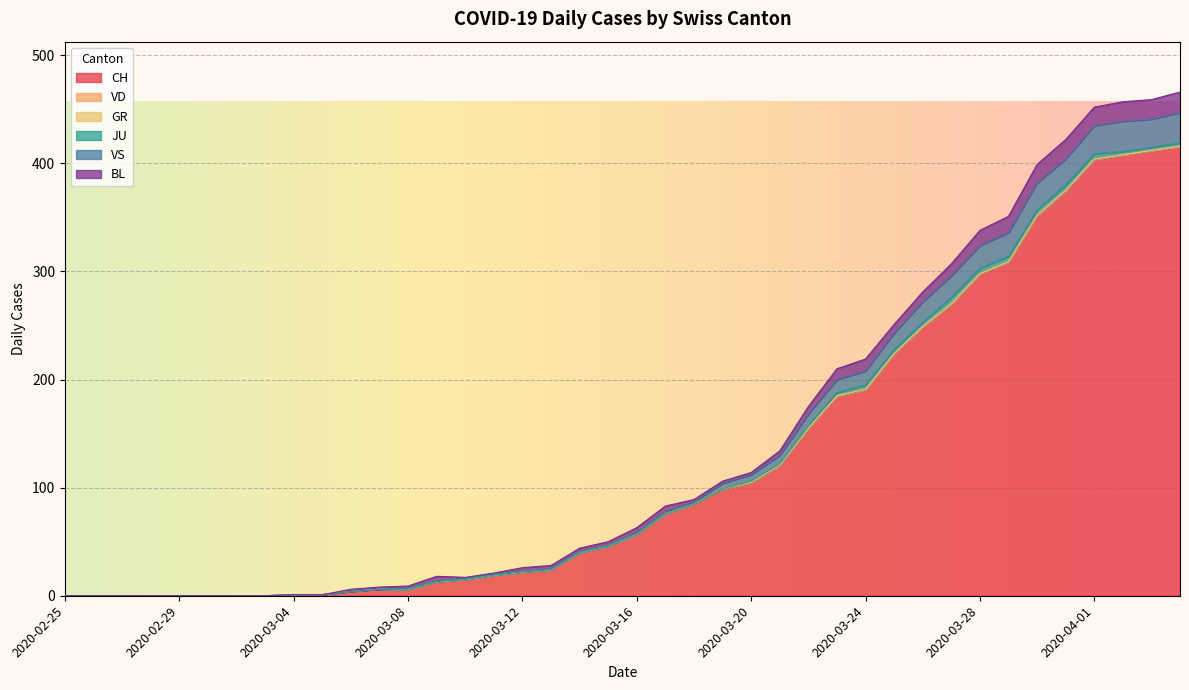

Which category has the lowest value across all series?

2020-02-25